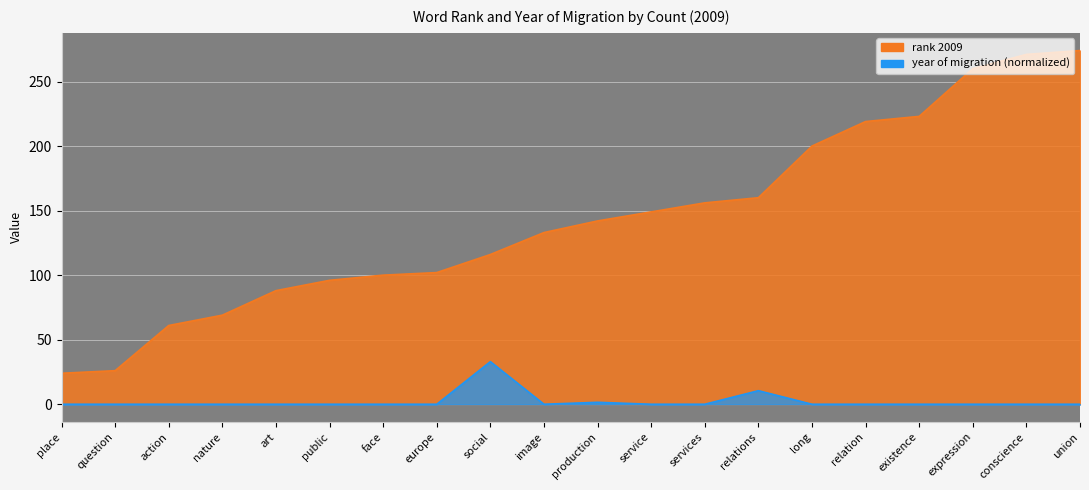

Does the chart display data point markers on the line(s)?

No